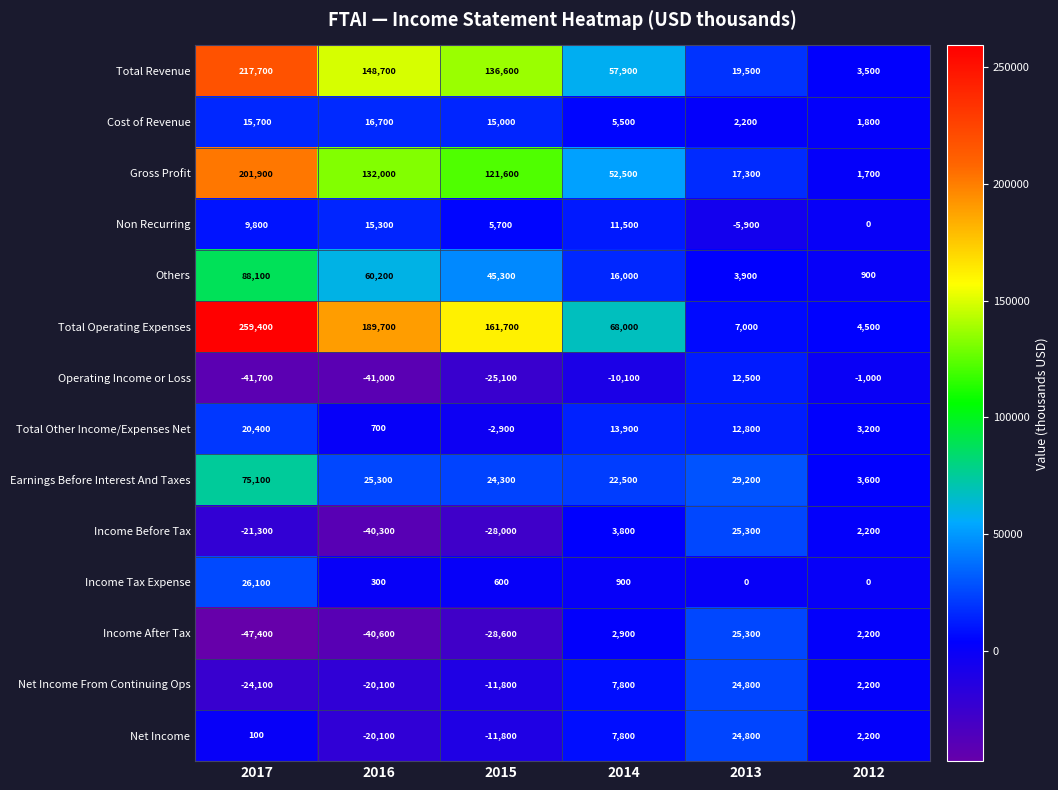

The Total Other Income/Expenses Net series shows 12800 at 2013. True or false?

True